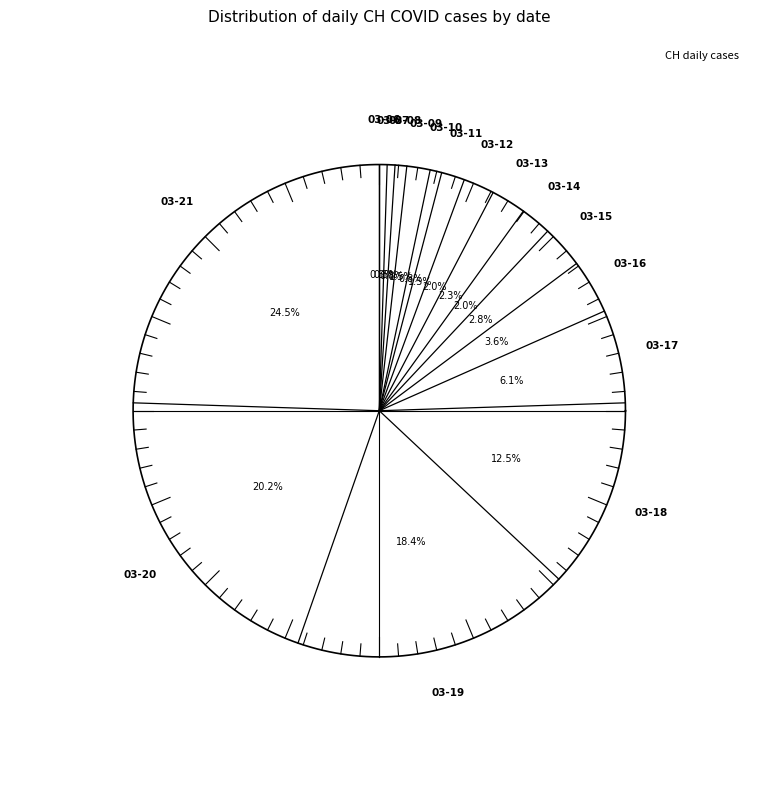

The 2020-03-04 slice represents 0% of the pie. True or false?

True